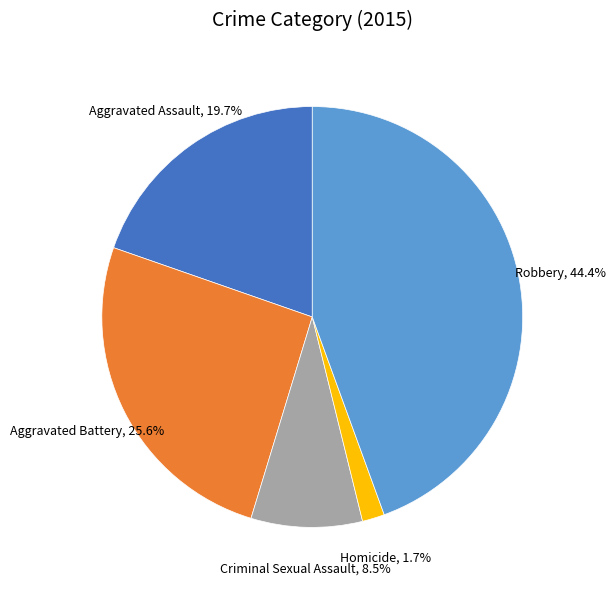

Is there a majority slice in this chart?

No